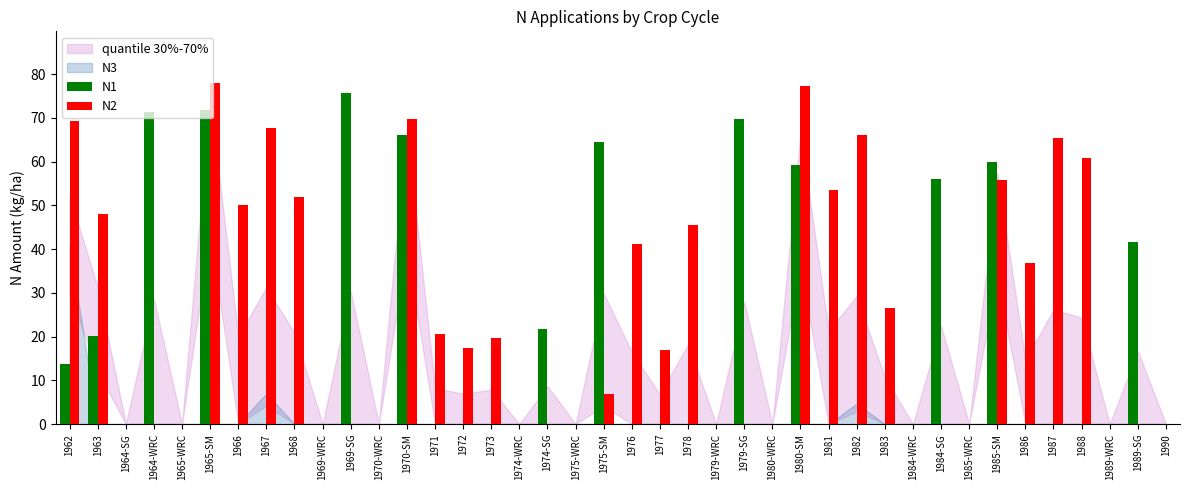

At which category is the sum across all series the highest?

1965-SM